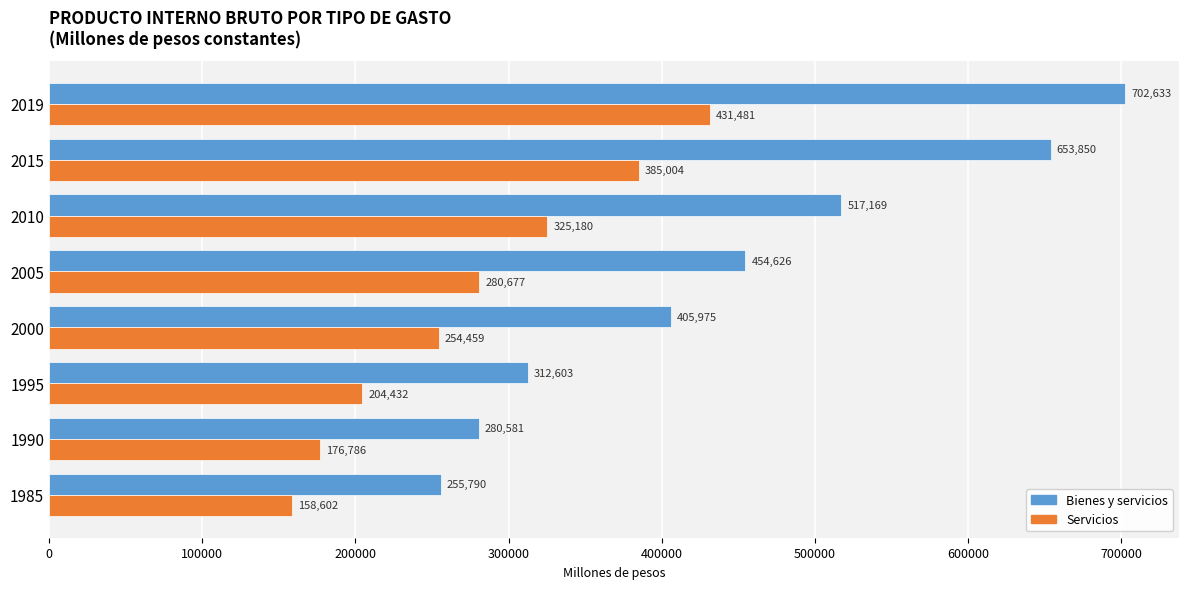

What is the average value of the Servicios series?

277077.6